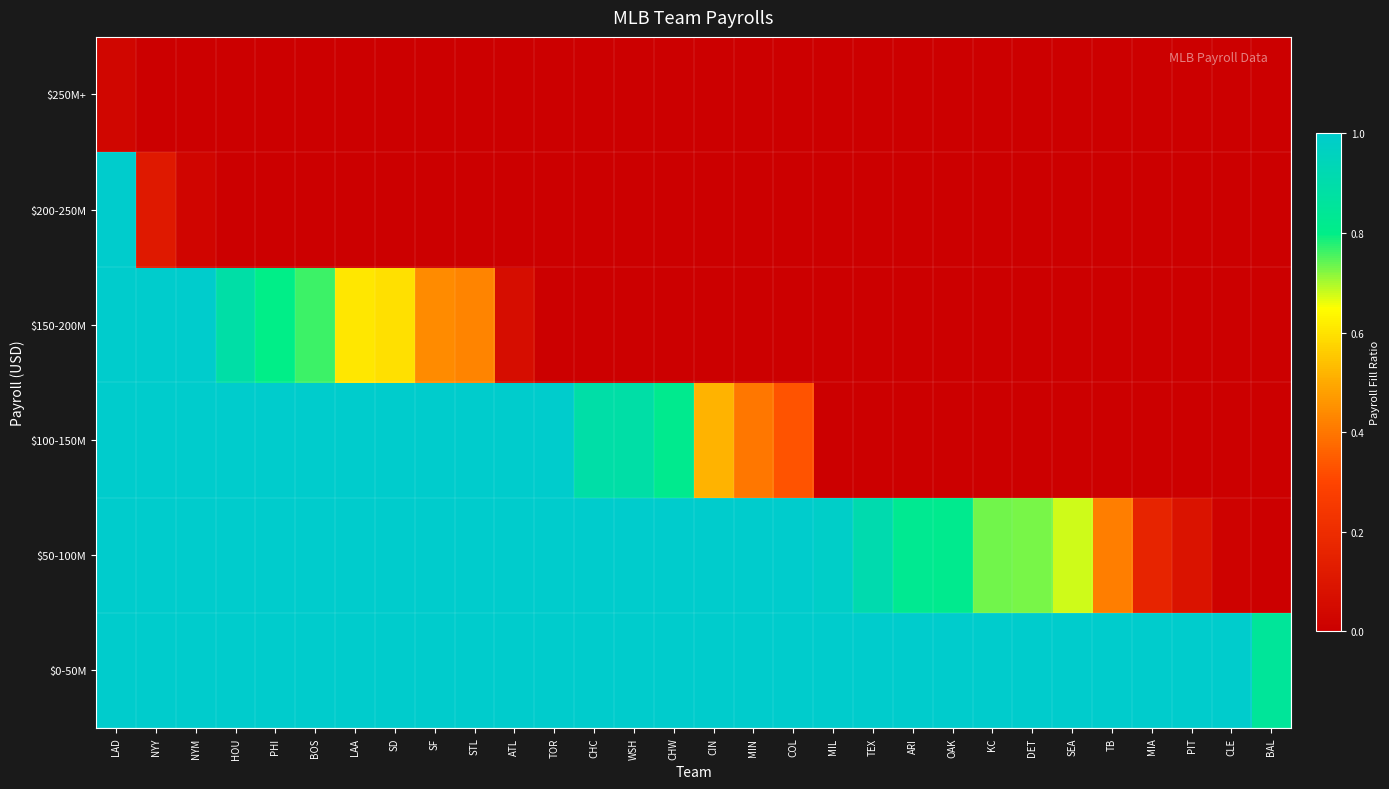

What is the difference between the highest and lowest values at LAA?

1.0